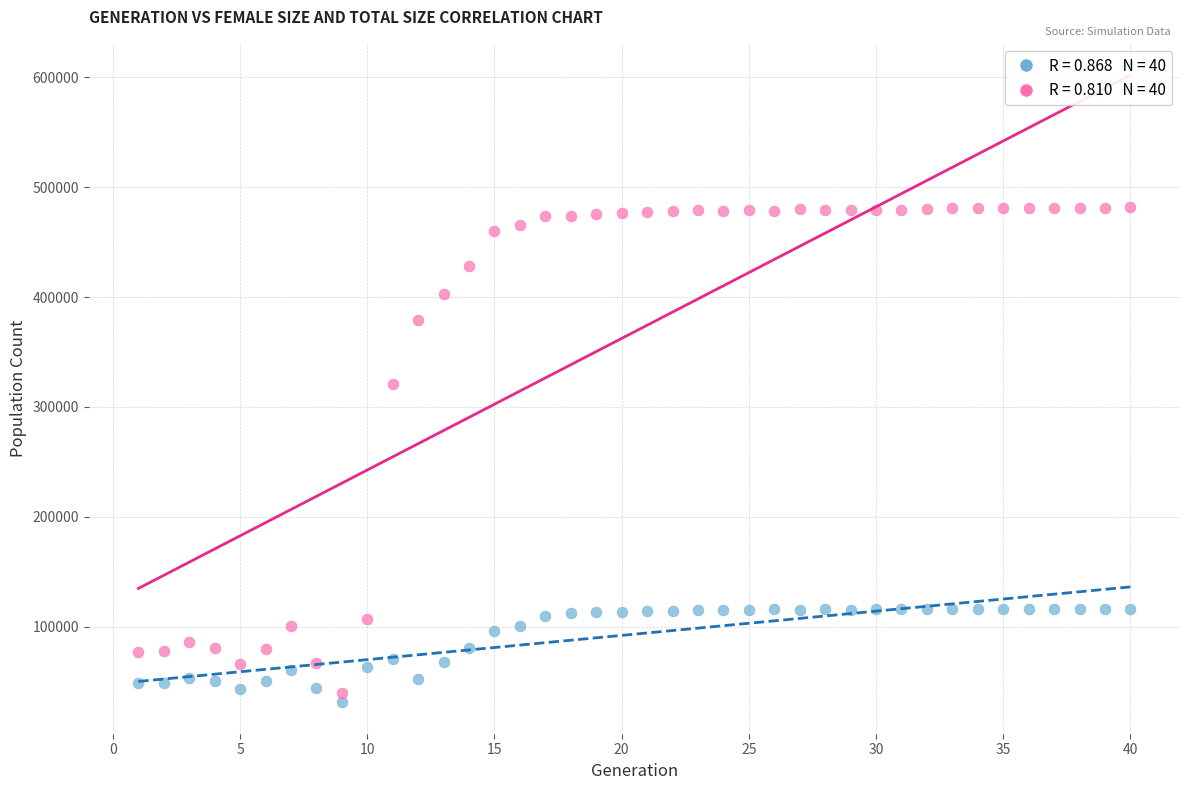

Across all data points, what is the range of X values (max minus min)?

39